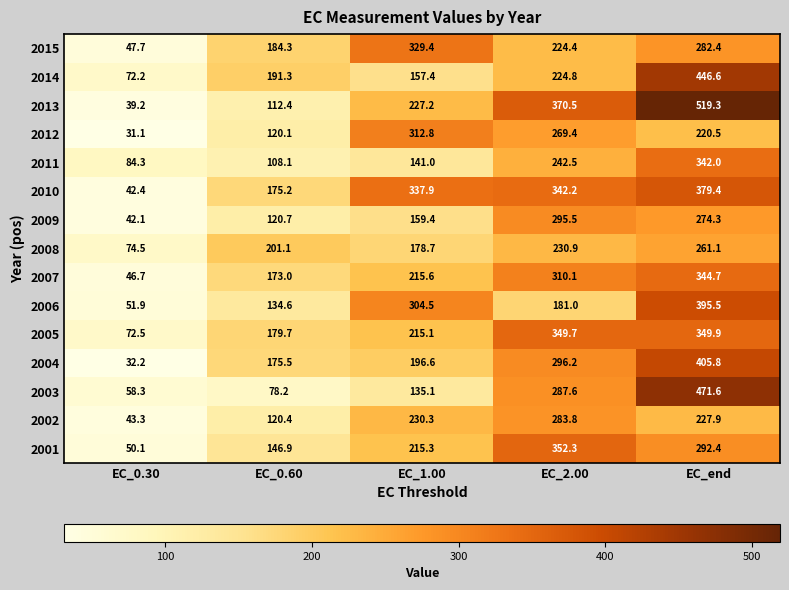

What is the average value of the 2015 series?

213.6